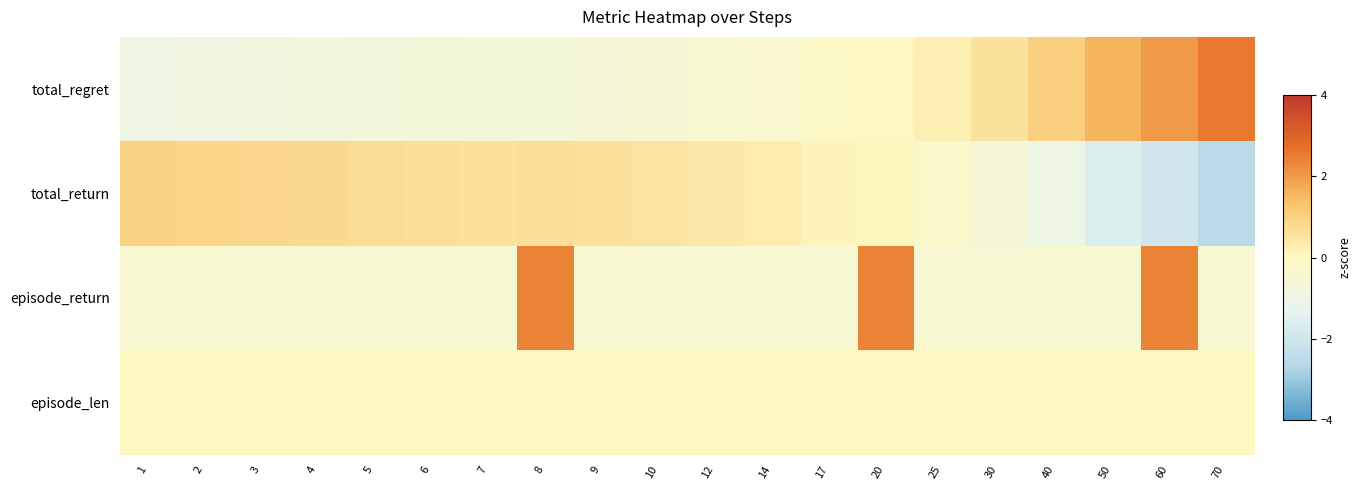

Reading left to right, transcribe all the data shown in this chart.

total_regret: 1=-0.9	2=-0.9	3=-0.8	4=-0.8	5=-0.7	6=-0.7	7=-0.6	8=-0.6	9=-0.6	10=-0.5	12=-0.4	14=-0.3	17=-0.1	20=-0.0	25=0.3	30=0.5	40=1.0	50=1.6	60=2.0	70=2.6
total_return: 1=0.9	2=0.9	3=0.8	4=0.8	5=0.7	6=0.6	7=0.6	8=0.6	9=0.6	10=0.5	12=0.4	14=0.3	17=0.1	20=0.1	25=-0.2	30=-0.5	40=-1.0	50=-1.6	60=-2.0	70=-2.6
episode_return: 1=-0.4	2=-0.4	3=-0.4	4=-0.4	5=-0.4	6=-0.4	7=-0.4	8=2.4	9=-0.4	10=-0.4	12=-0.4	14=-0.4	17=-0.4	20=2.4	25=-0.4	30=-0.4	40=-0.4	50=-0.4	60=2.4	70=-0.4
episode_len: 1=0.0	2=0.0	3=0.0	4=0.0	5=0.0	6=0.0	7=0.0	8=0.0	9=0.0	10=0.0	12=0.0	14=0.0	17=0.0	20=0.0	25=0.0	30=0.0	40=0.0	50=0.0	60=0.0	70=0.0